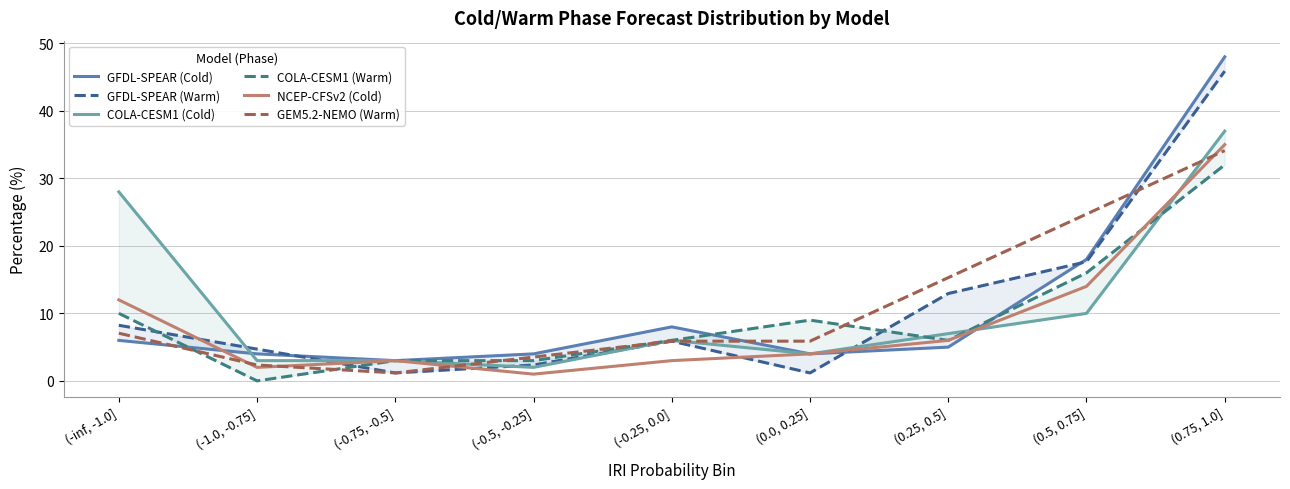

What are all the series names shown in the legend?

GFDL-SPEAR (Cold), GFDL-SPEAR (Warm), COLA-CESM1 (Cold), COLA-CESM1 (Warm), NCEP-CFSv2 (Cold), GEM5.2-NEMO (Warm)